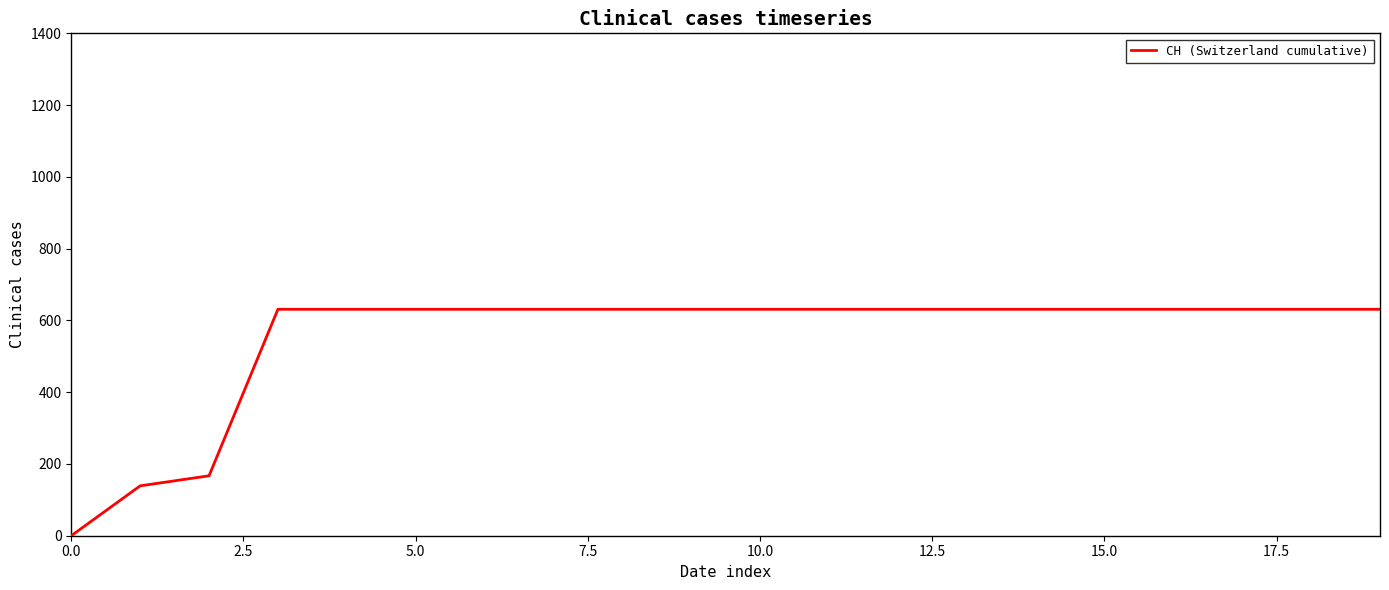

What is the greatest value displayed?

631